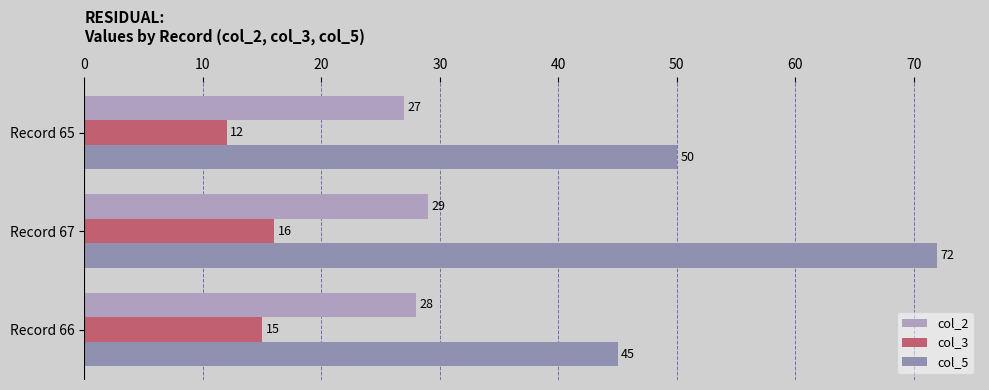

Where is col_5 nearest to the value 58?

Record 65